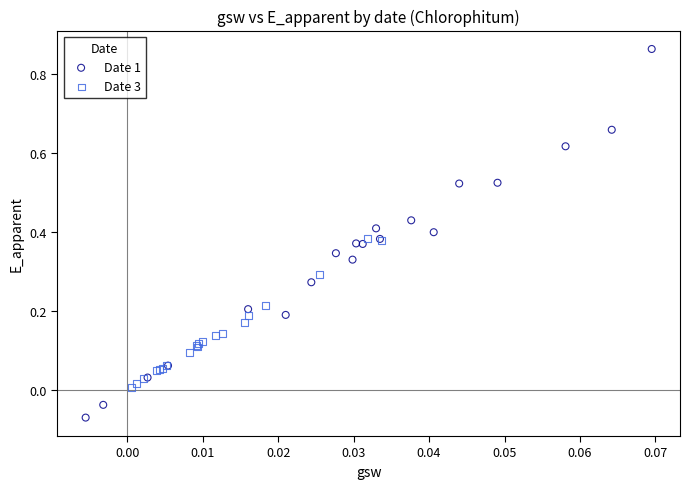

Which series has the widest spread of Y values?

Date 1